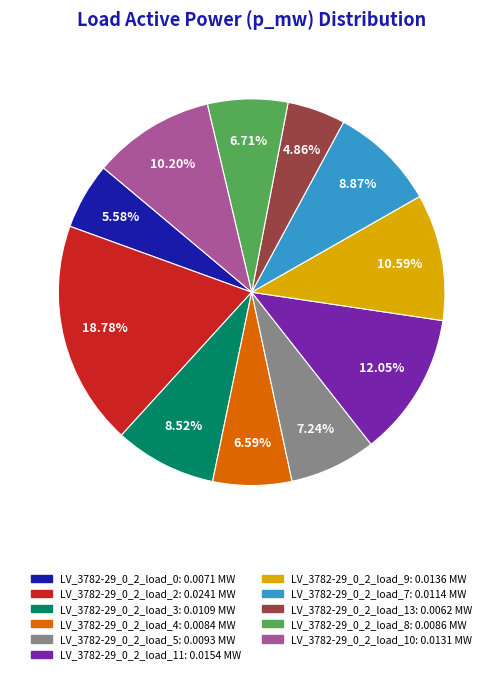

Does any single category account for the majority?

No